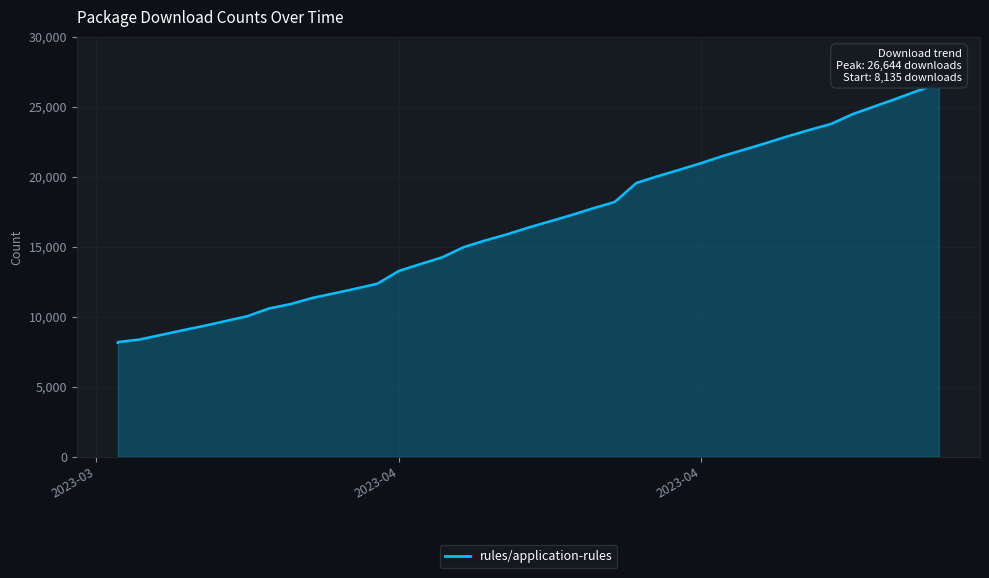

How many values exceed 16364?

19